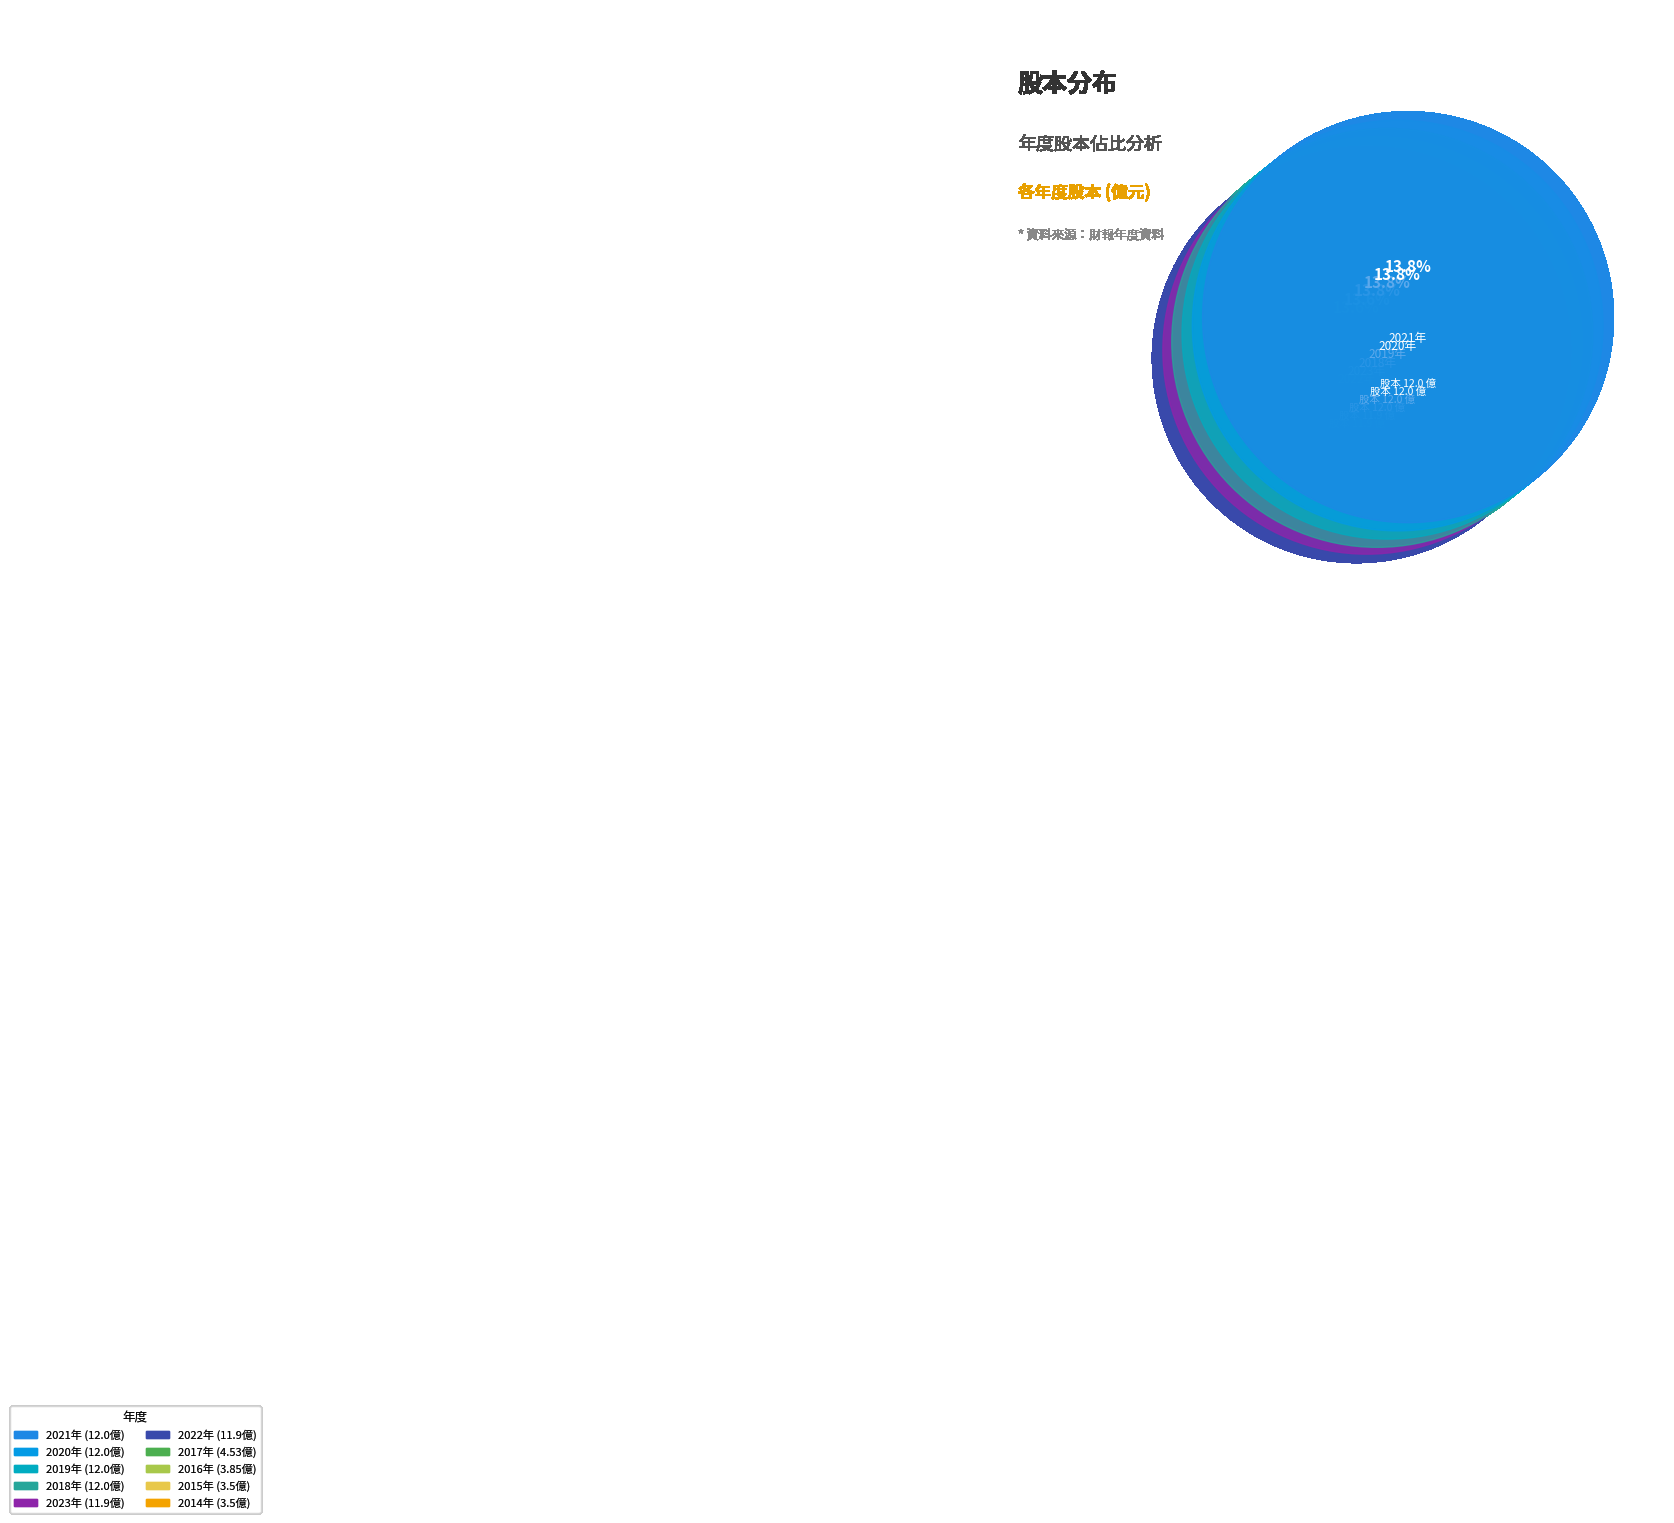

Which has a higher value, 2014 or 2016?

2016